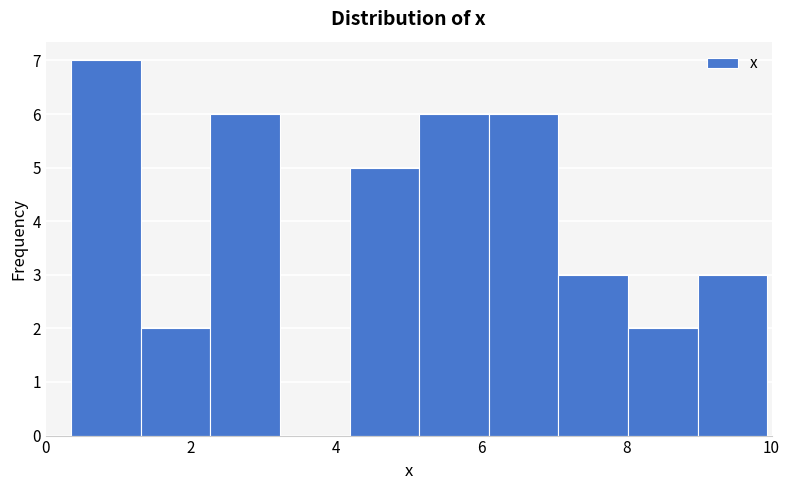

Reading left to right, list every bar in this chart as the range it spans on the x-axis followed by its height. Neither the bar edges nor the heights are printed on the chart, so give them approximately, as read against the axes.

0.4 to 1.4: 7
1.4 to 2.2: 2
2.2 to 3.2: 6
3.2 to 4.2: 0
4.2 to 5.2: 5
5.2 to 6.2: 6
6.2 to 7.0: 6
7.0 to 8.0: 3
8.0 to 9.0: 2
9.0 to 10.0: 3